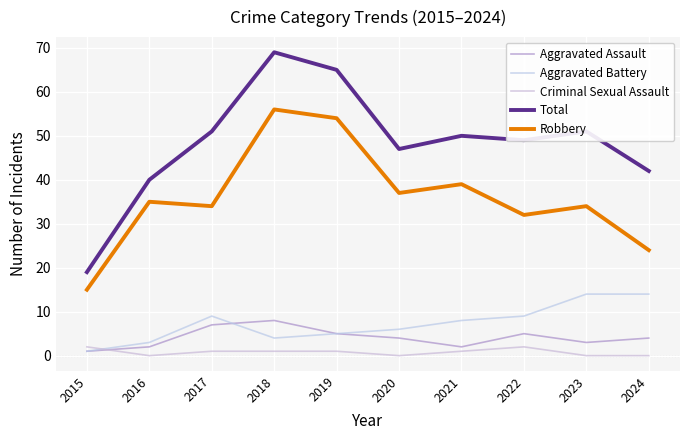

True or false: Aggravated Assault and Robbery cross at least once.

False